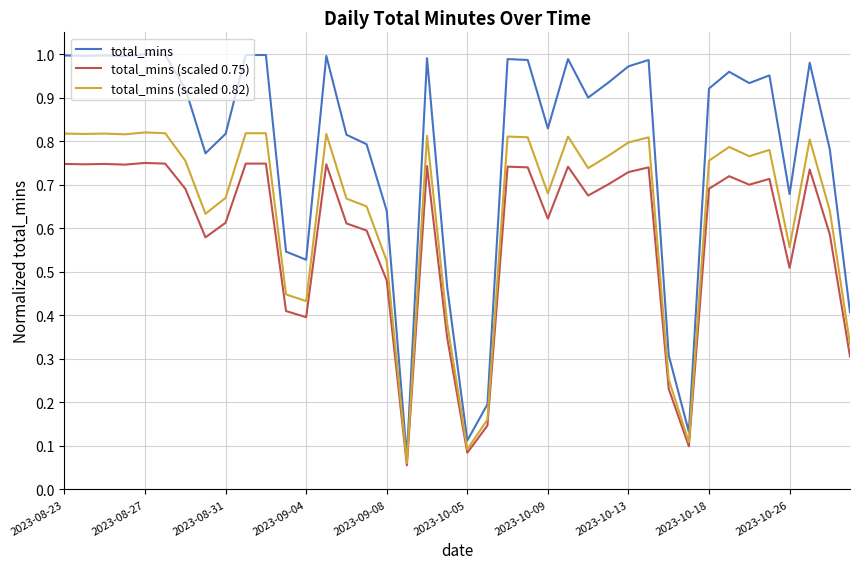

How many lines are shown in the chart?

3